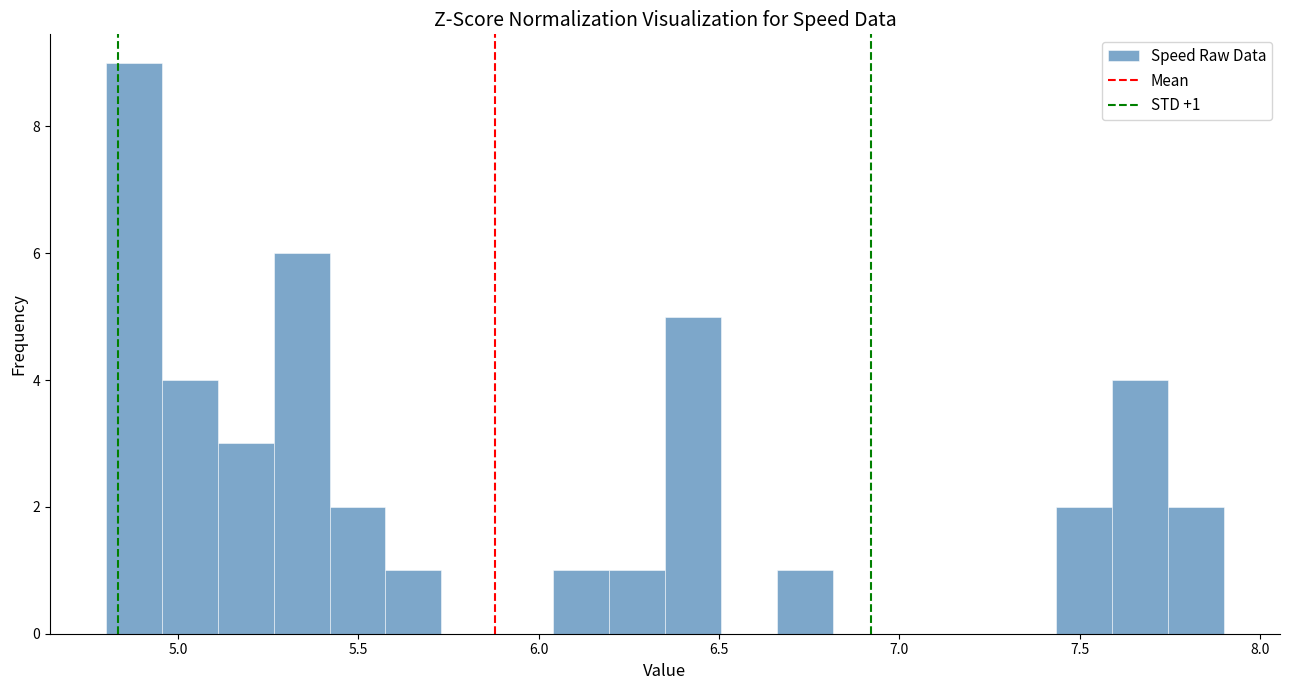

Around what value on the x-axis is the tallest bar? Give the approximate position of its centre, as read against the axis.

4.90